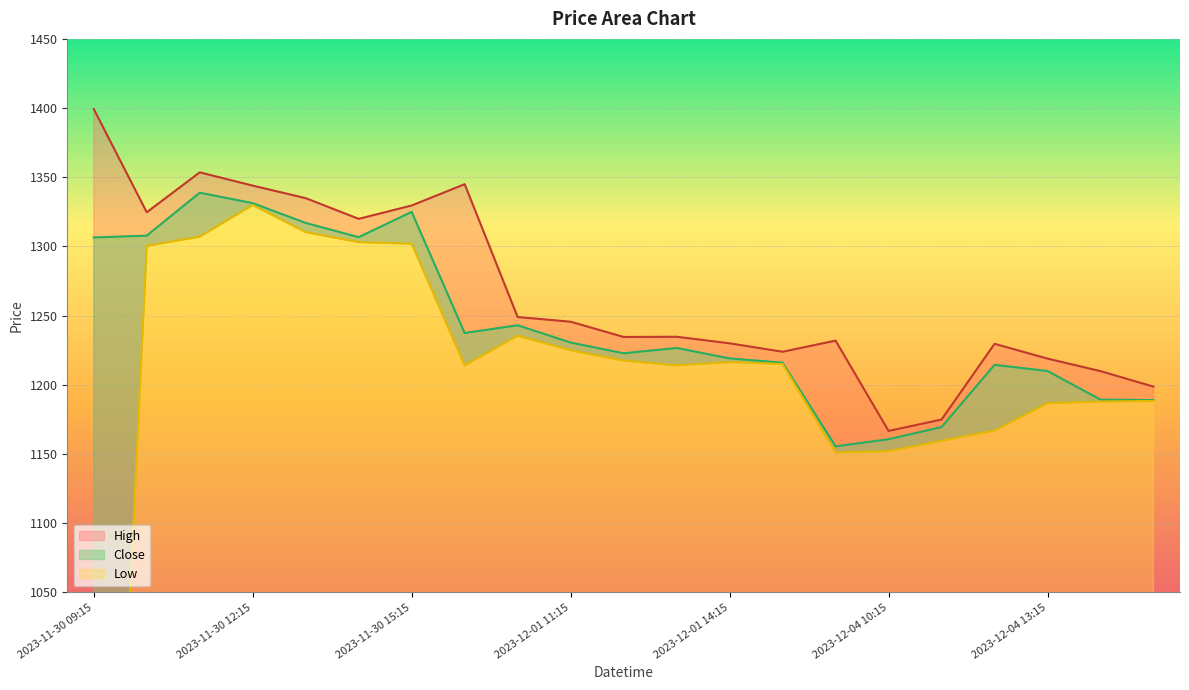

True or false: Low and Close intersect in this chart.

False